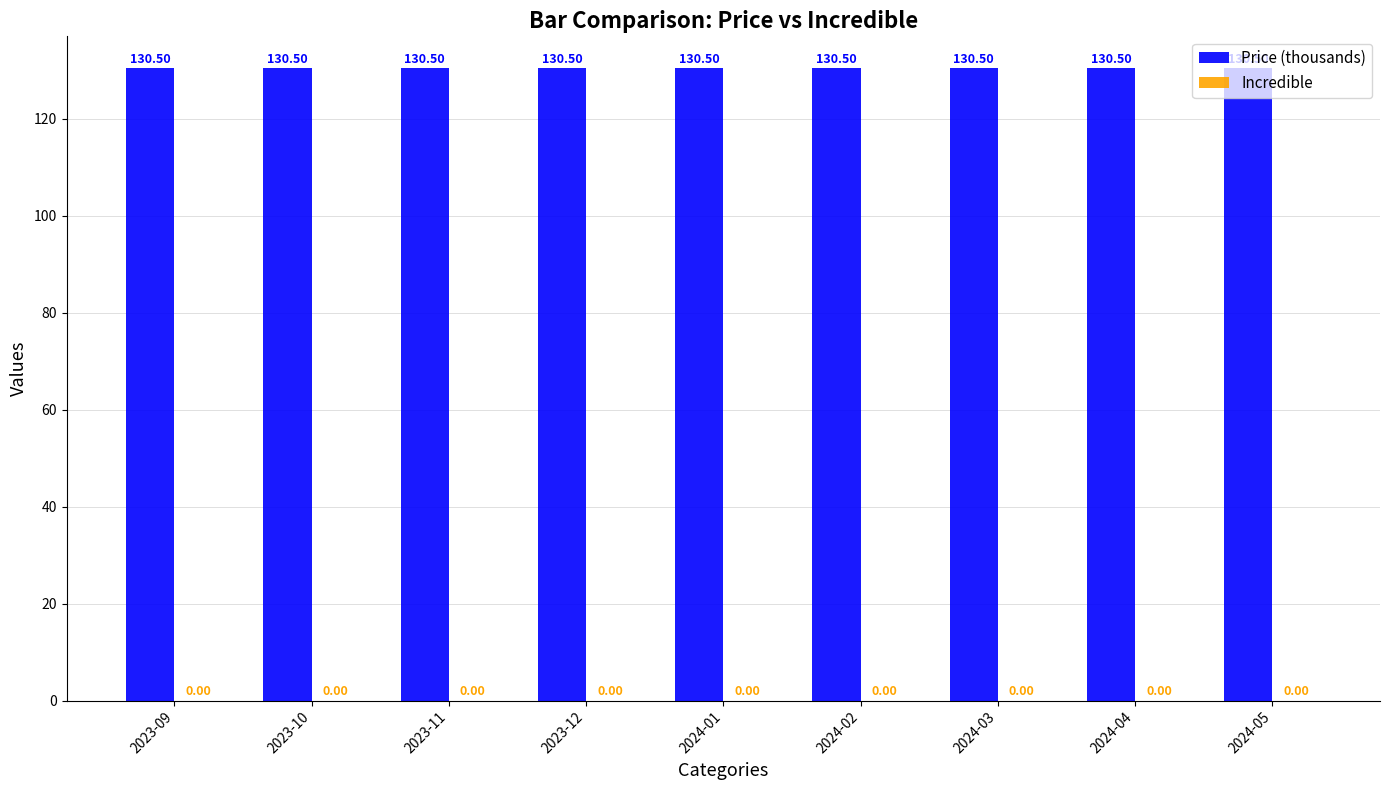

At which label is Price (thousands) closest to 130?

2023-09